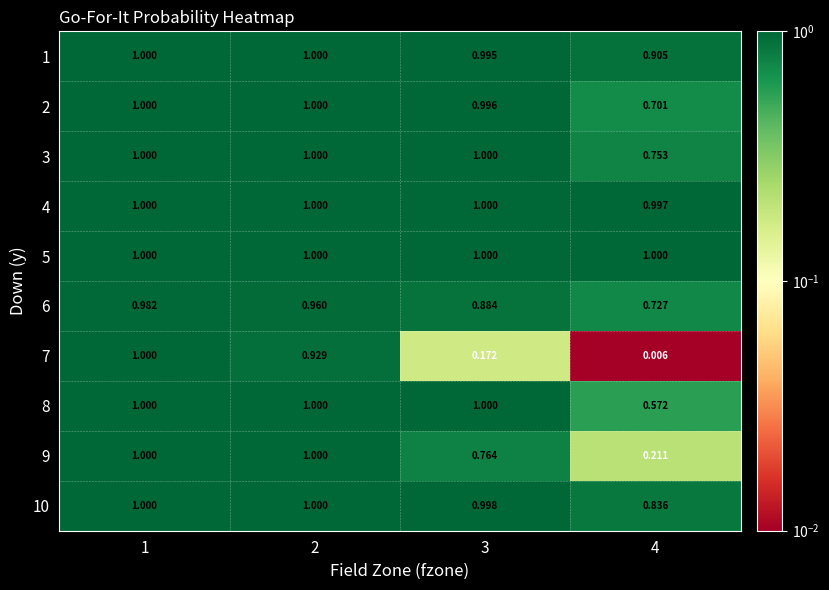

Is the value of 6 at 2 greater than the value of 5 at 4?

No